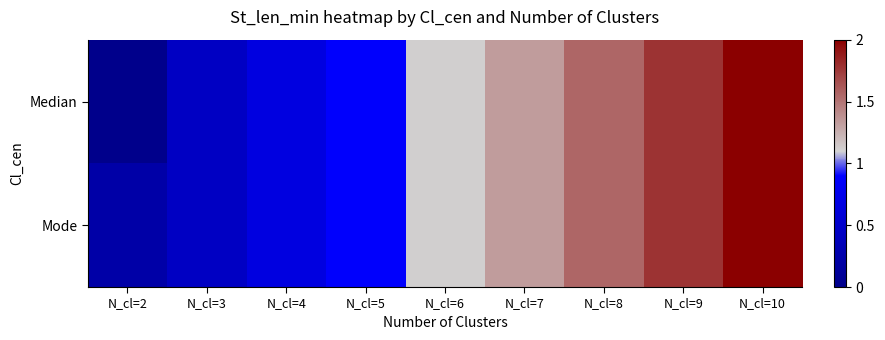

Which series changed the most between N_cl=6 and N_cl=7?

Median